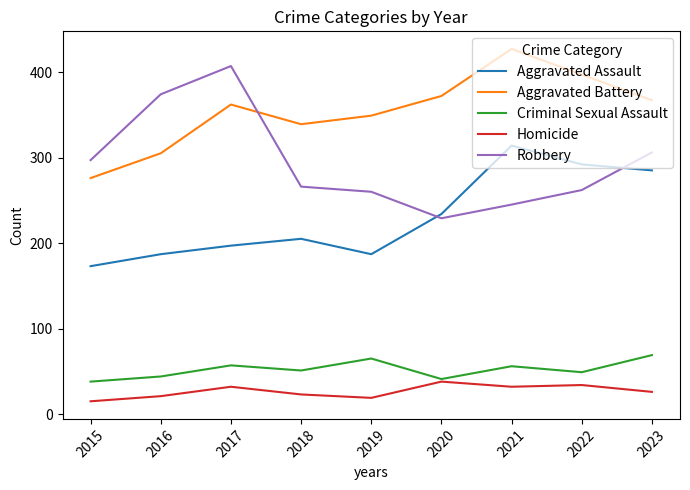

Rank the series at 2018 from lowest to highest value.

Homicide, Criminal Sexual Assault, Aggravated Assault, Robbery, Aggravated Battery